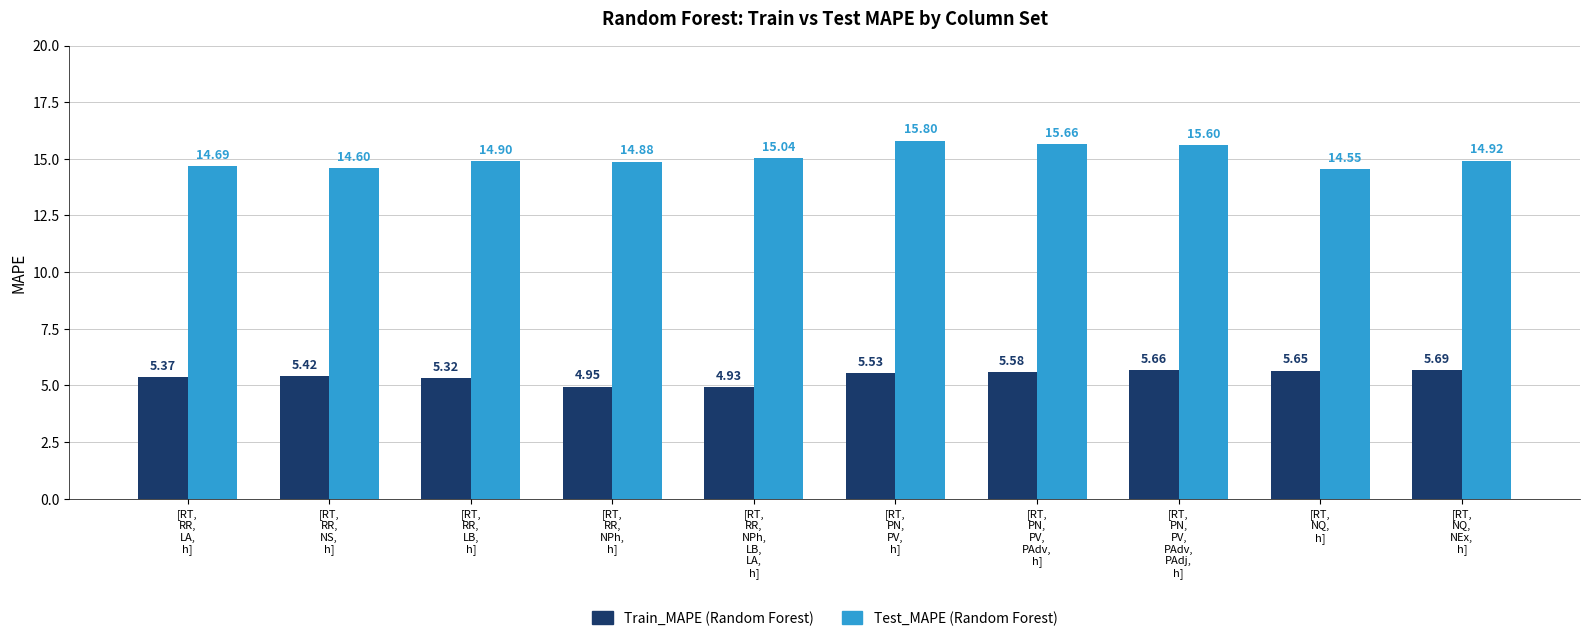

At how many categories does at least one series exceed 8?

10